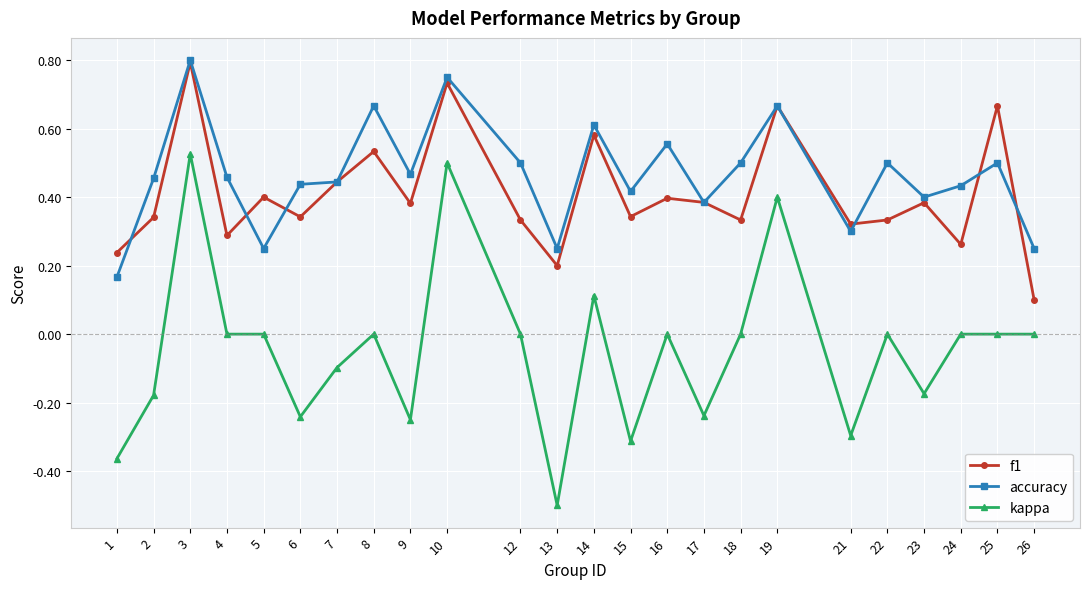

True or false: kappa and accuracy cross at least once.

False